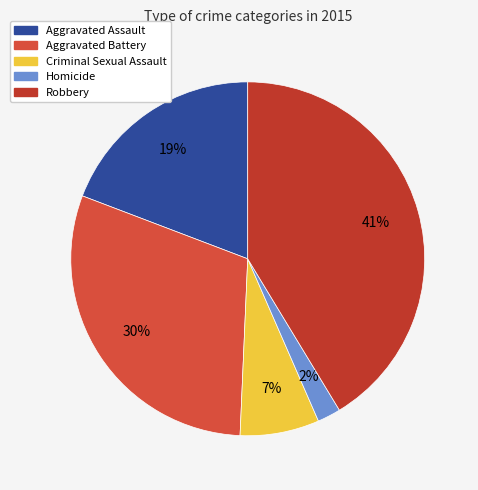

What portion of the pie excludes Aggravated Battery?

69.9%